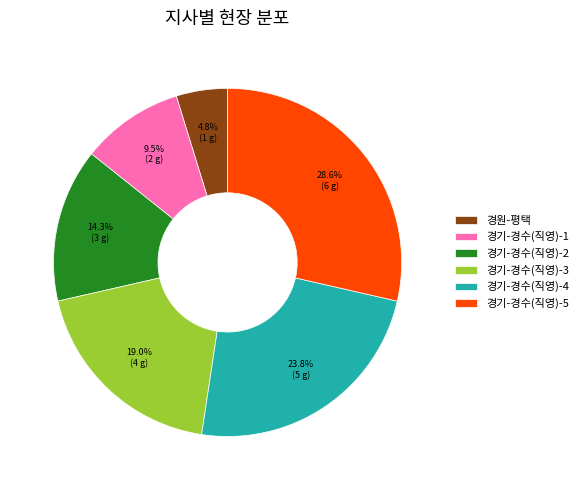

How many slices are in this pie chart?

6